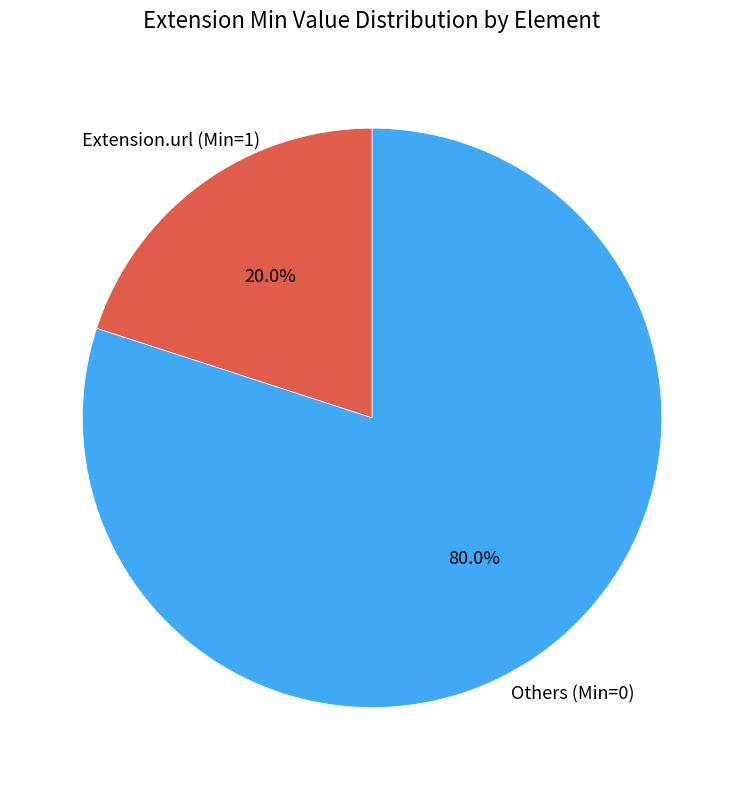

Is there any slice that represents more than half of the pie?

Yes